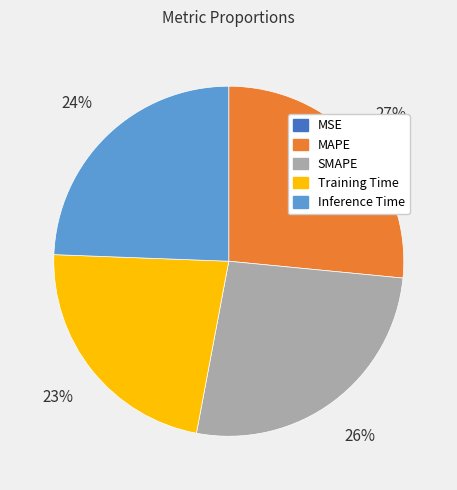

Is there any slice that represents more than half of the pie?

No